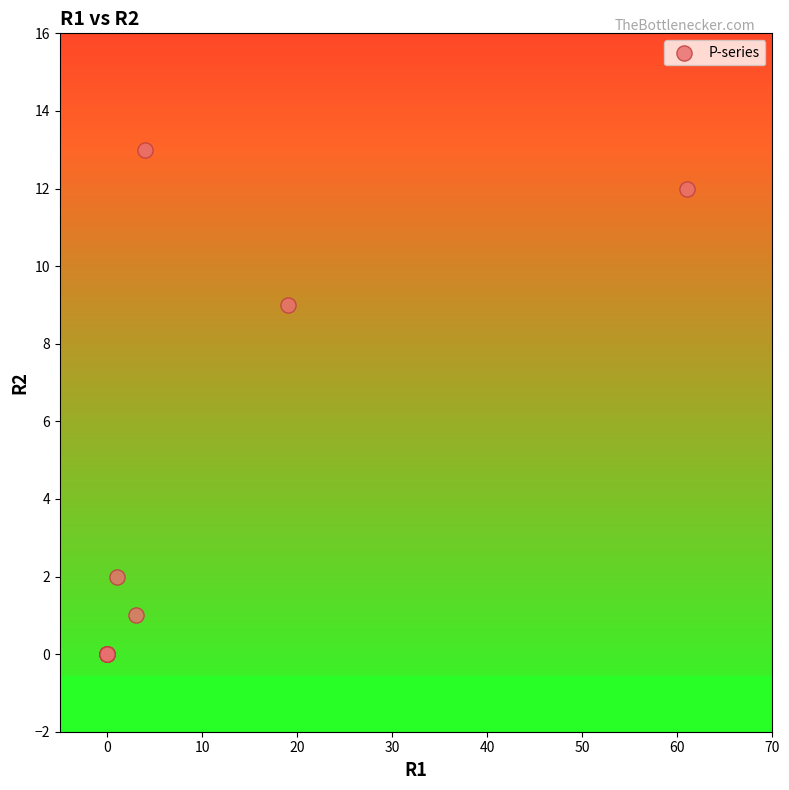

What Y value in the scatter plot is closest to 6?

9